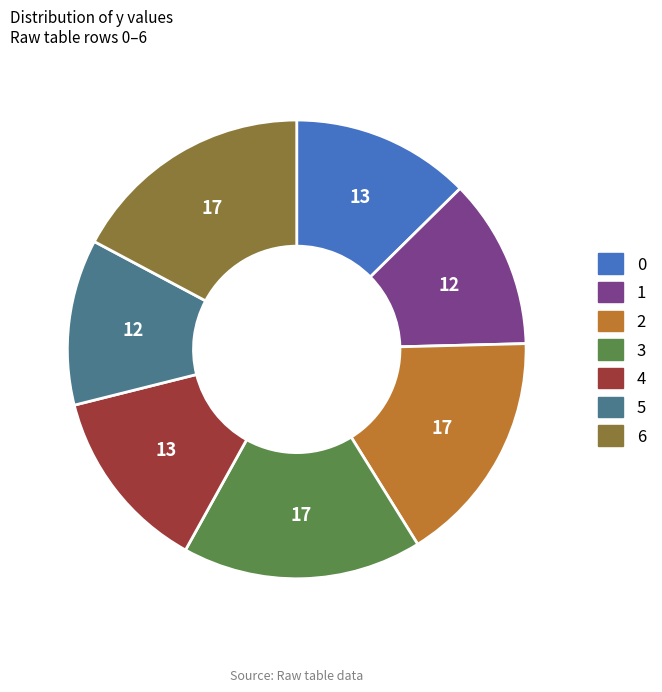

How many segments does this pie chart have?

7